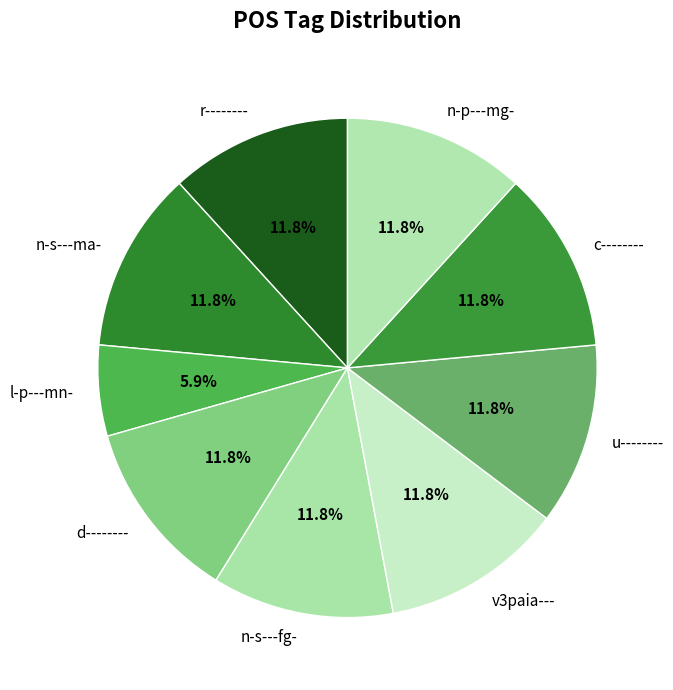

To the nearest percent, what portion does d-------- represent?

12%